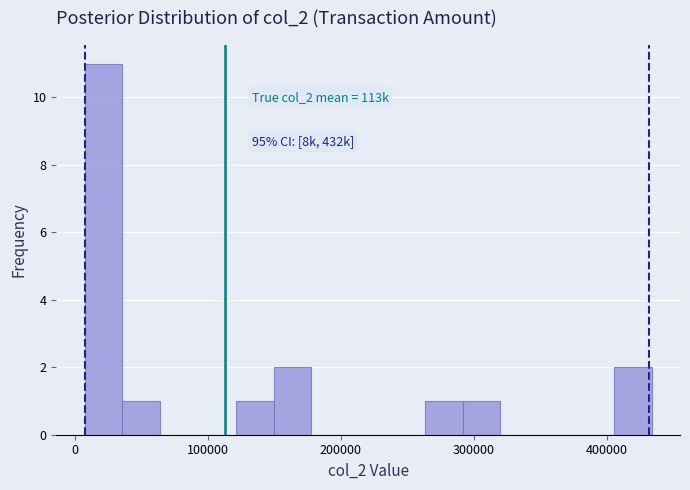

Read against the x-axis, roughly where is the centre of the tallest bar?

20000